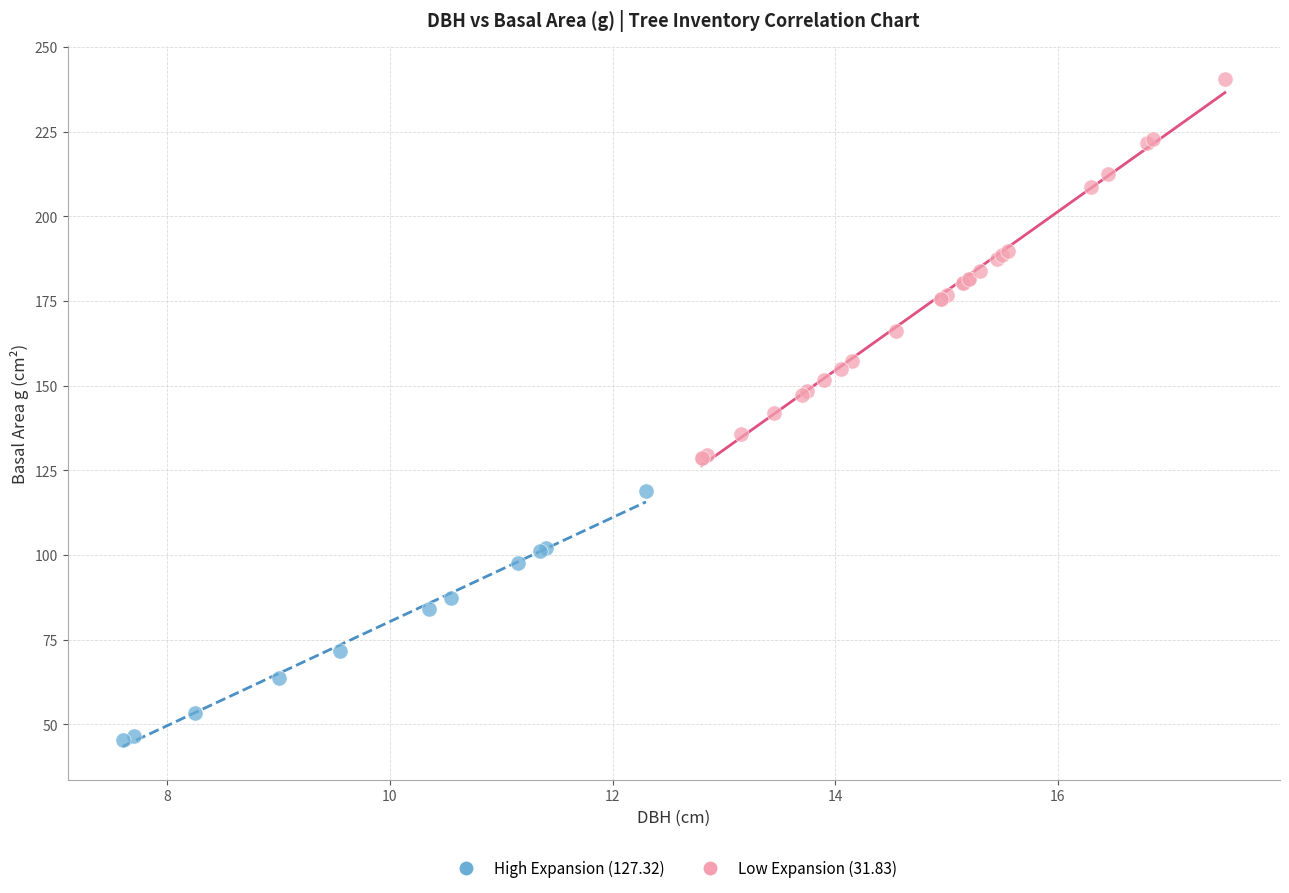

Which series contains the highest Y value?

Low Expansion (31.83)